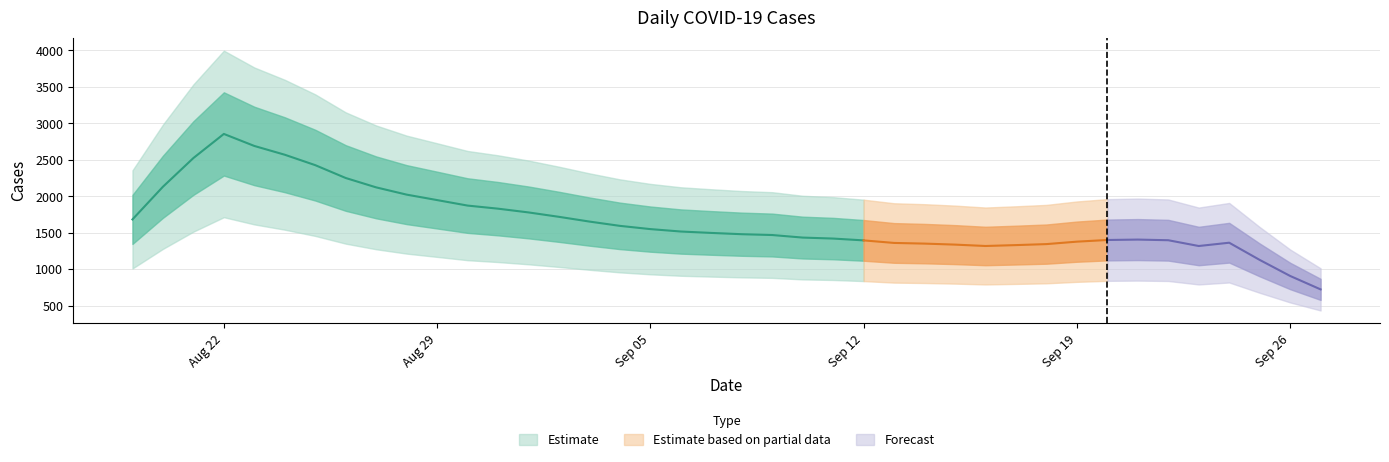

How many data points are less than 1622?

20